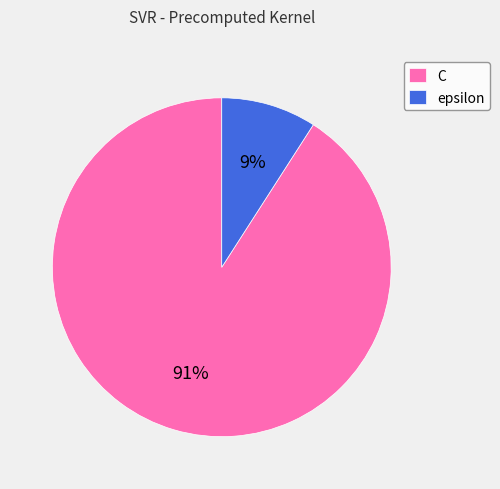

How many segments does this pie chart have?

2